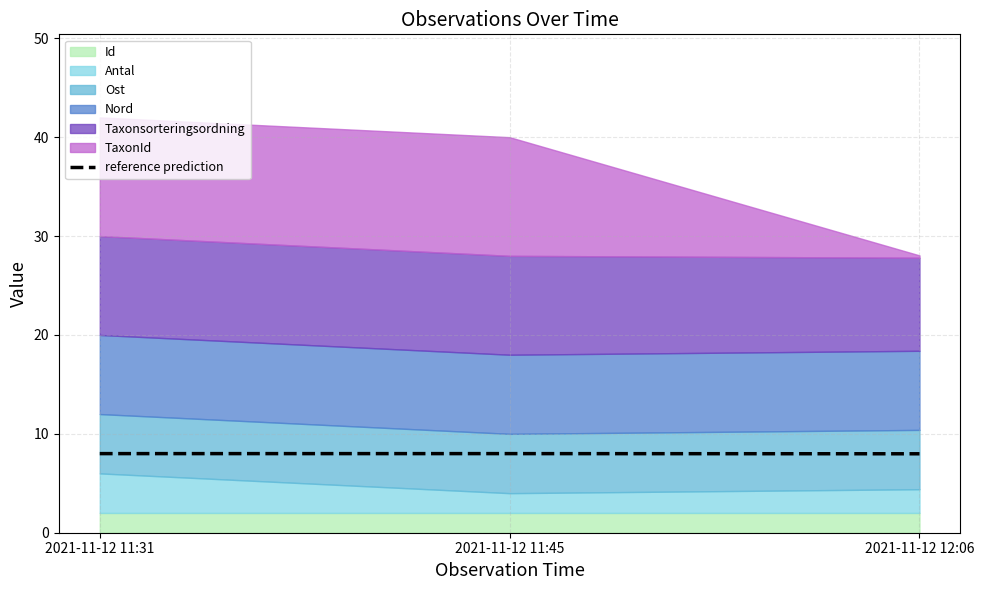

The reference prediction series shows 8.0 at 2021-11-12 11:45. True or false?

True